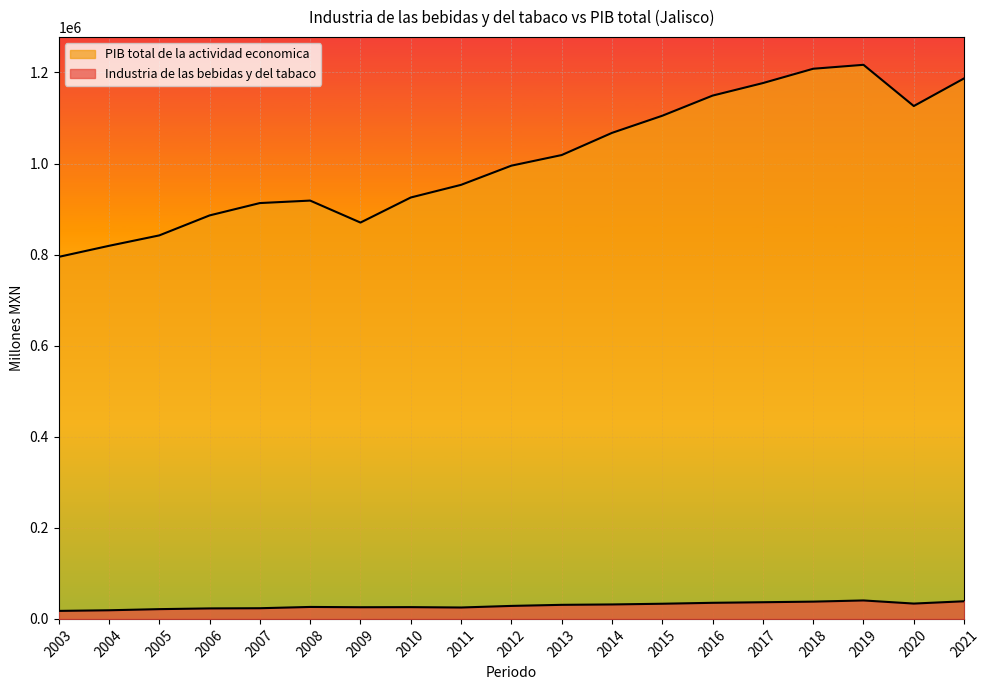

Is the value of Industria de las bebidas y del tabaco at 2013 greater than the value of PIB total de la actividad economica at 2012?

No